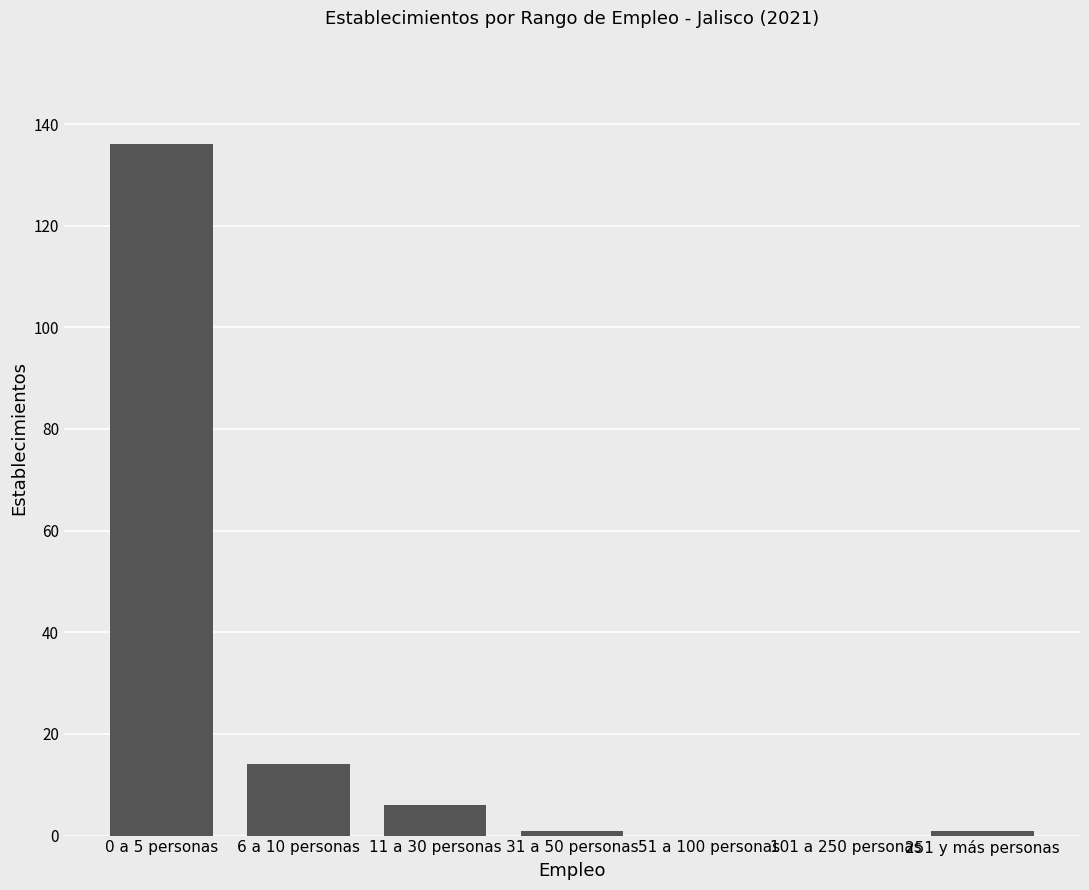

What is the approximate value at 11 a 30 personas?

6